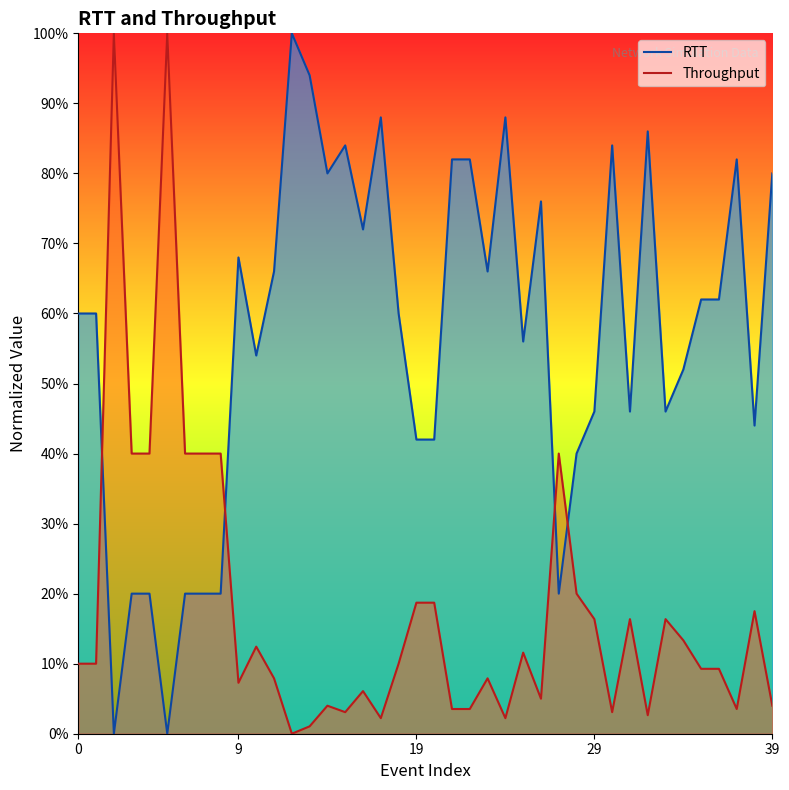

What is the maximum value shown in the chart?

1.0